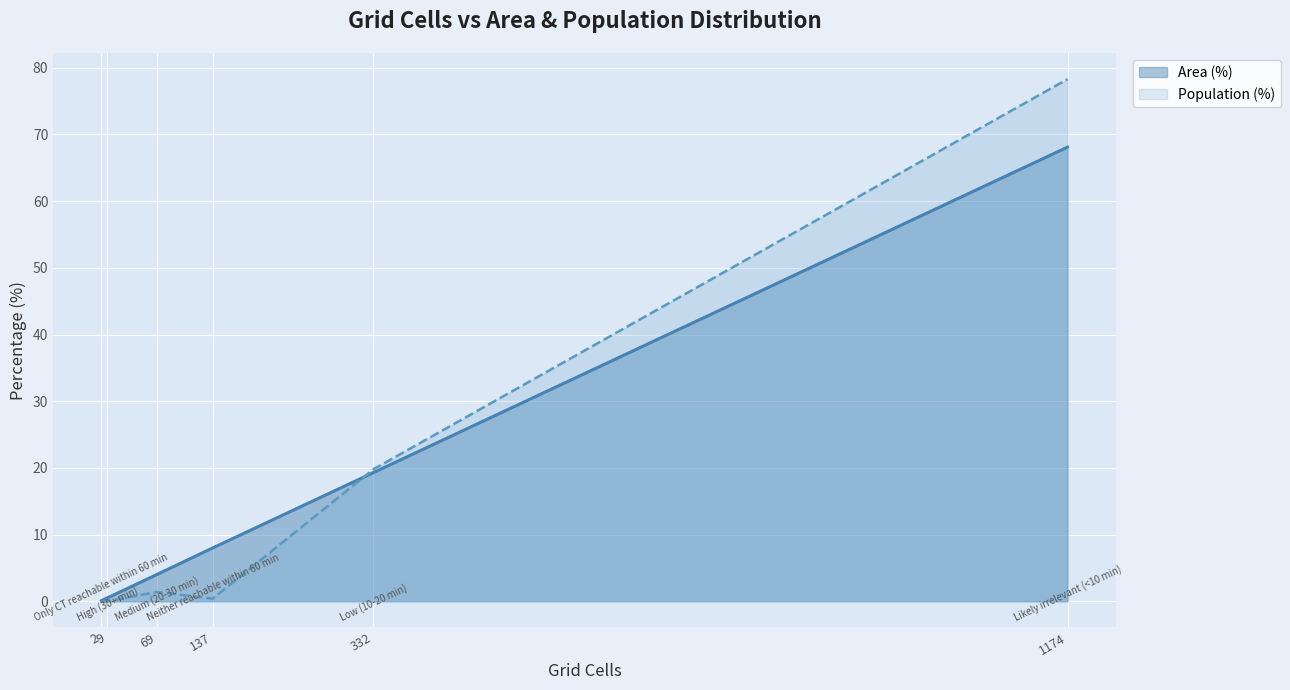

Which series has the largest total across all categories?

Area (%)